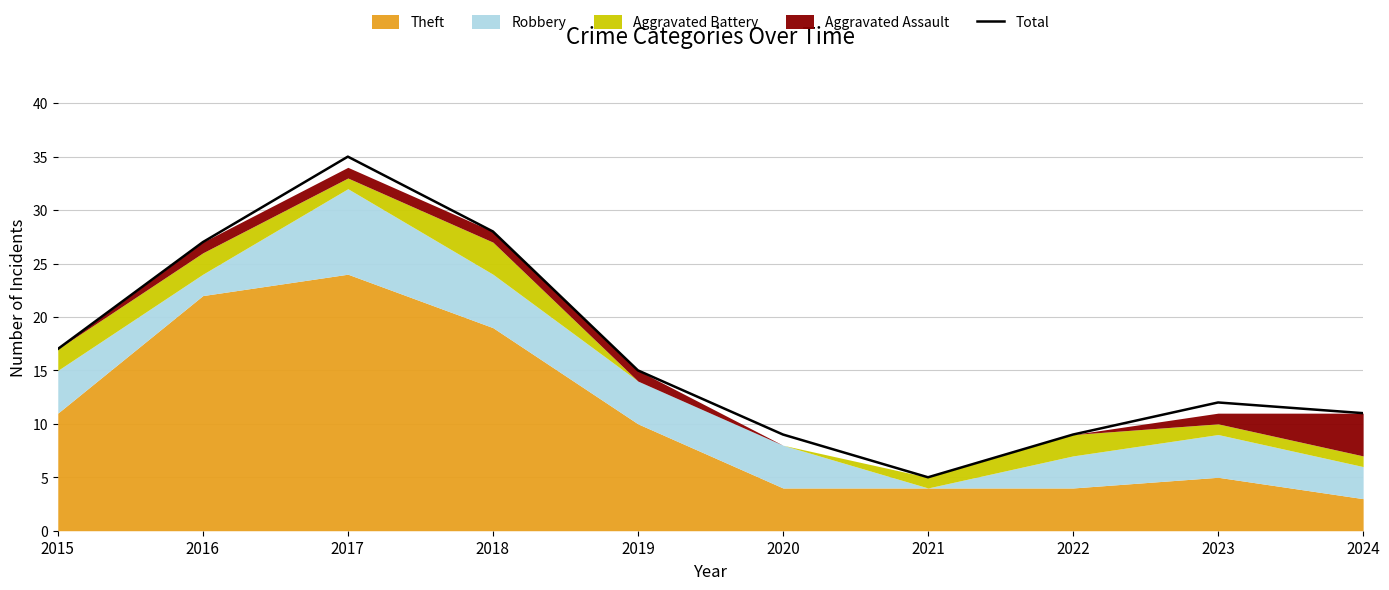

Reading left to right, list all the values displayed in this chart.

2015=17	2016=27	2017=35	2018=28	2019=15	2020=9	2021=5	2022=9	2023=12	2024=11